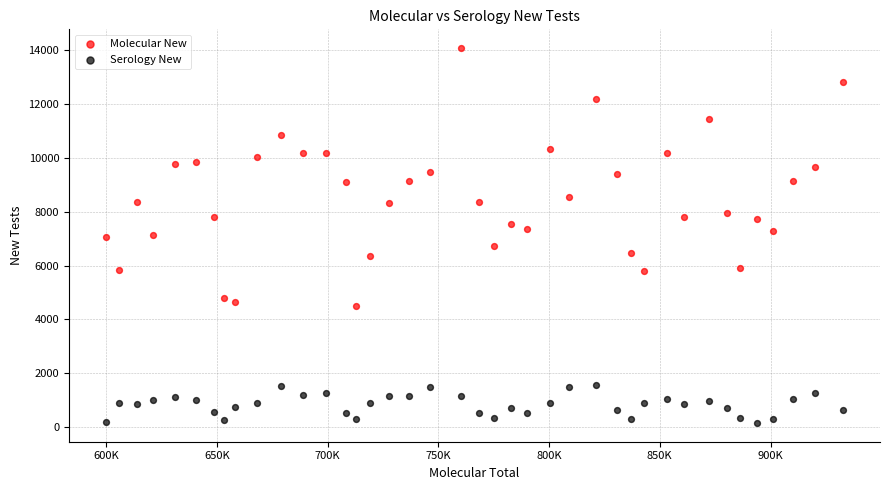

Across all data points, what is the range of X values (max minus min)?

332877